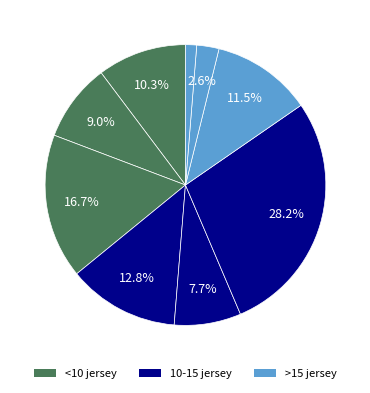

Count the number of slices in the pie.

9